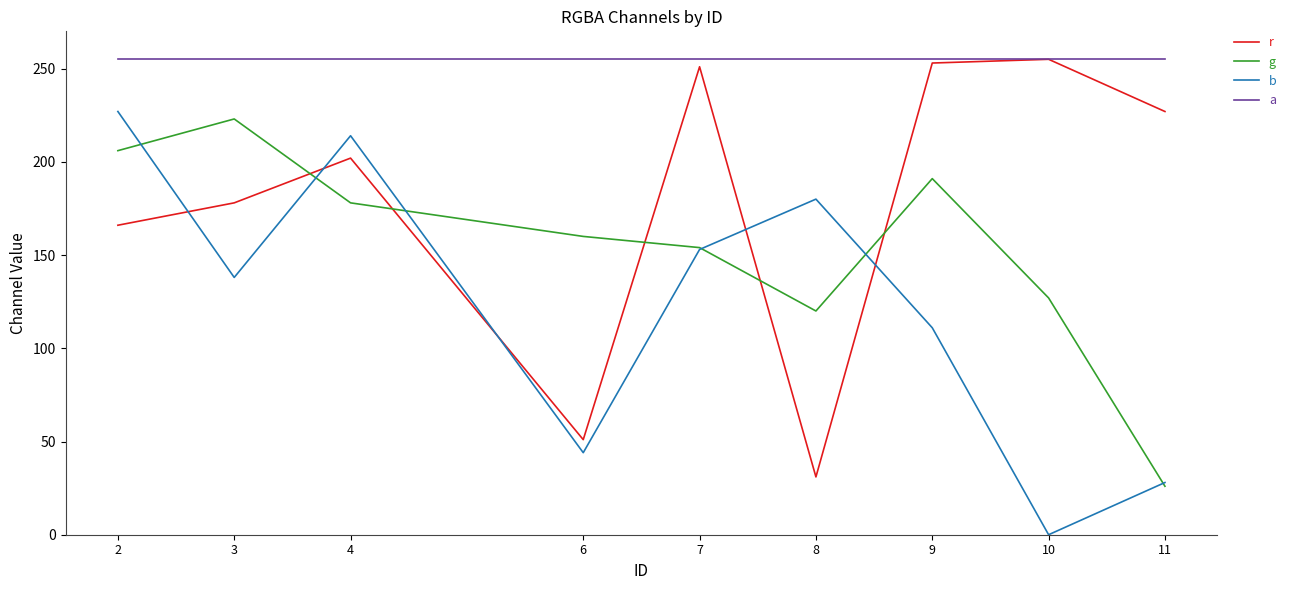

List the labels in order of b value, smallest first.

10, 11, 6, 9, 3, 7, 8, 4, 2